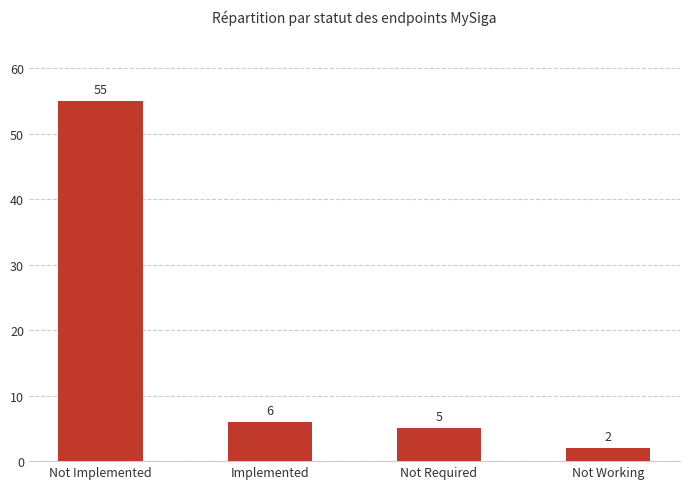

Read the value at Not Implemented.

55